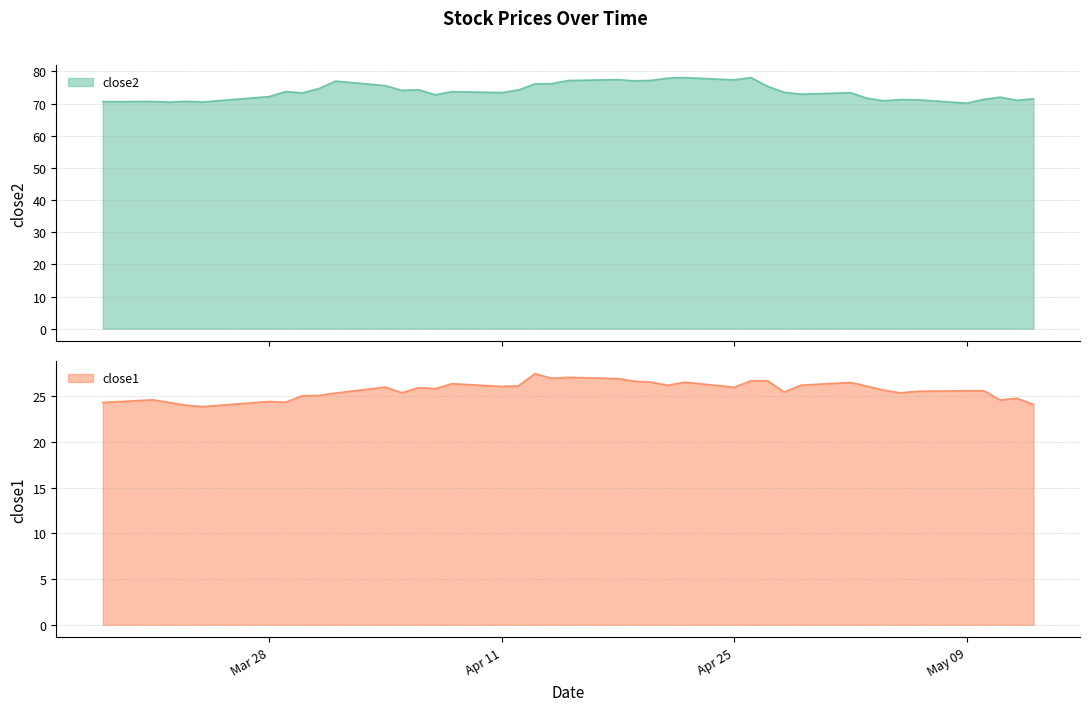

Is the value of close1 at 20 greater than the value of close2 at 18?

No